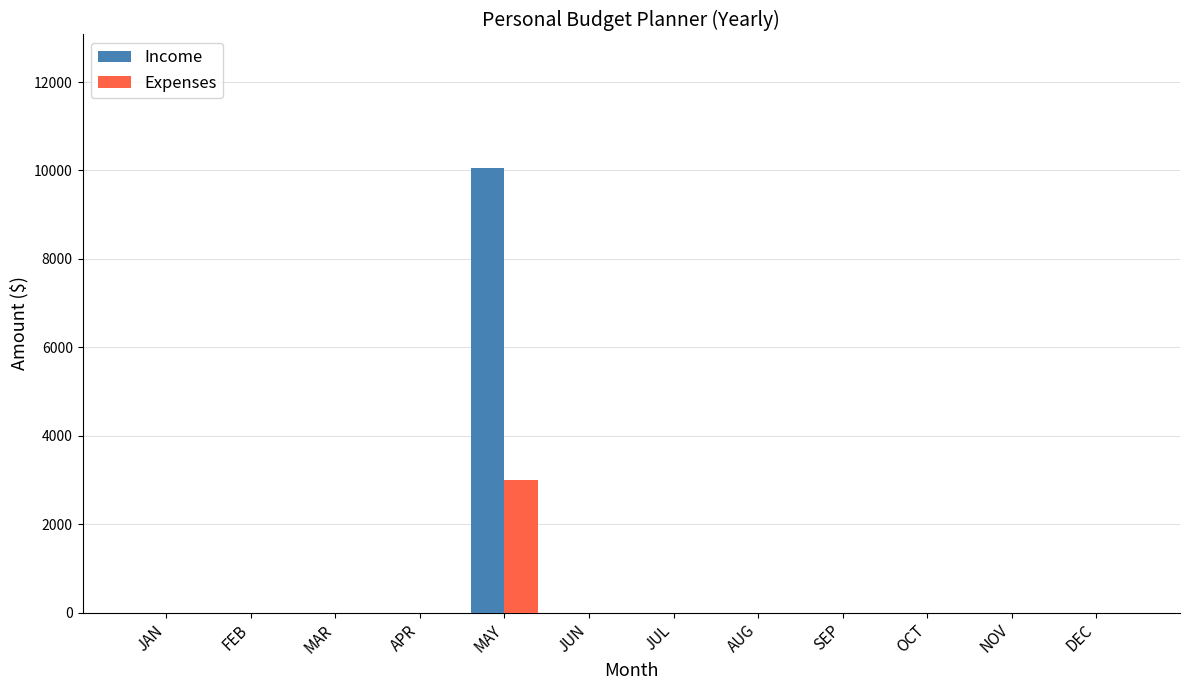

Which label corresponds to the largest value in the chart?

MAY